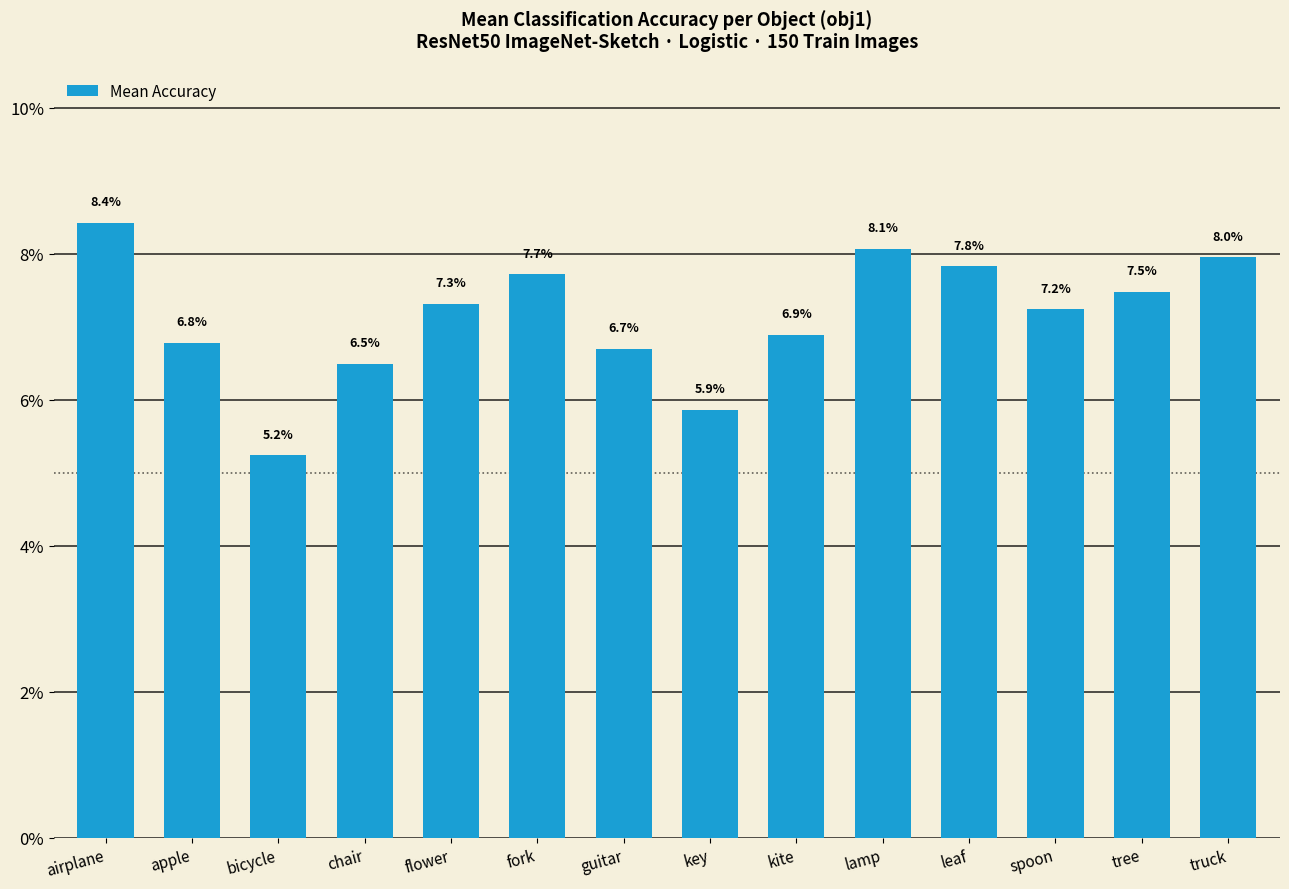

Does the chart contain any negative values?

No